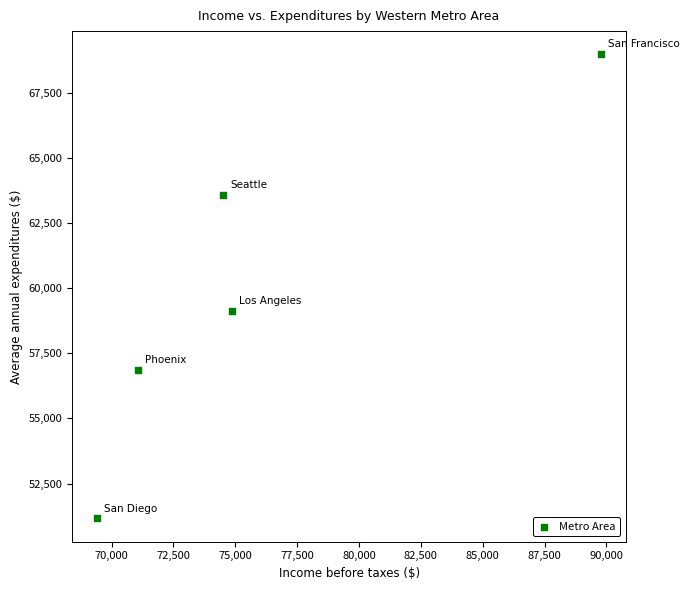

What Y value in the scatter plot is closest to 60062?

59131